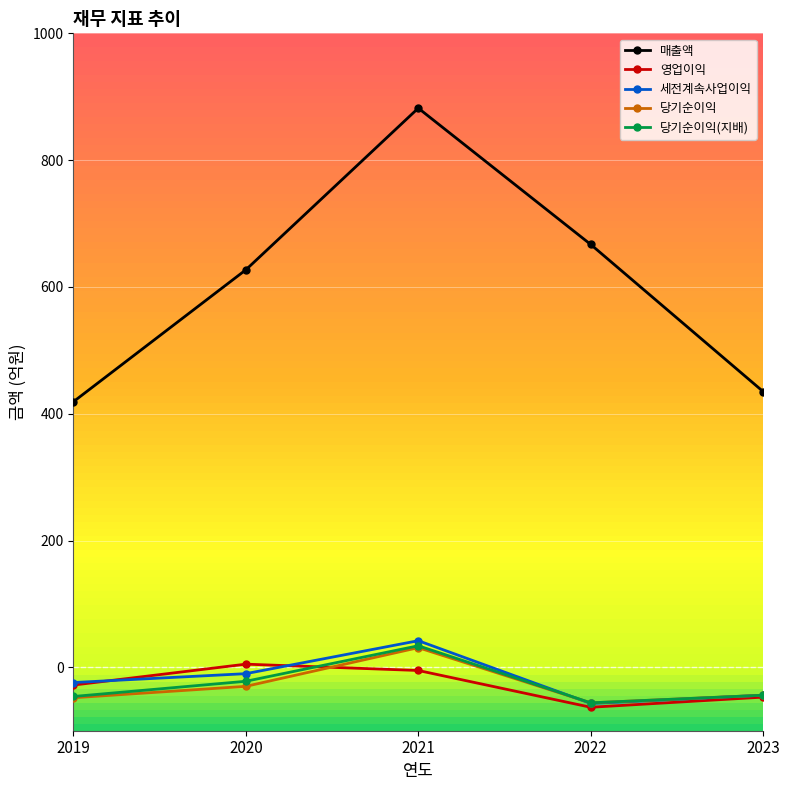

Which series changed the most between 2019 and 2021?

매출액